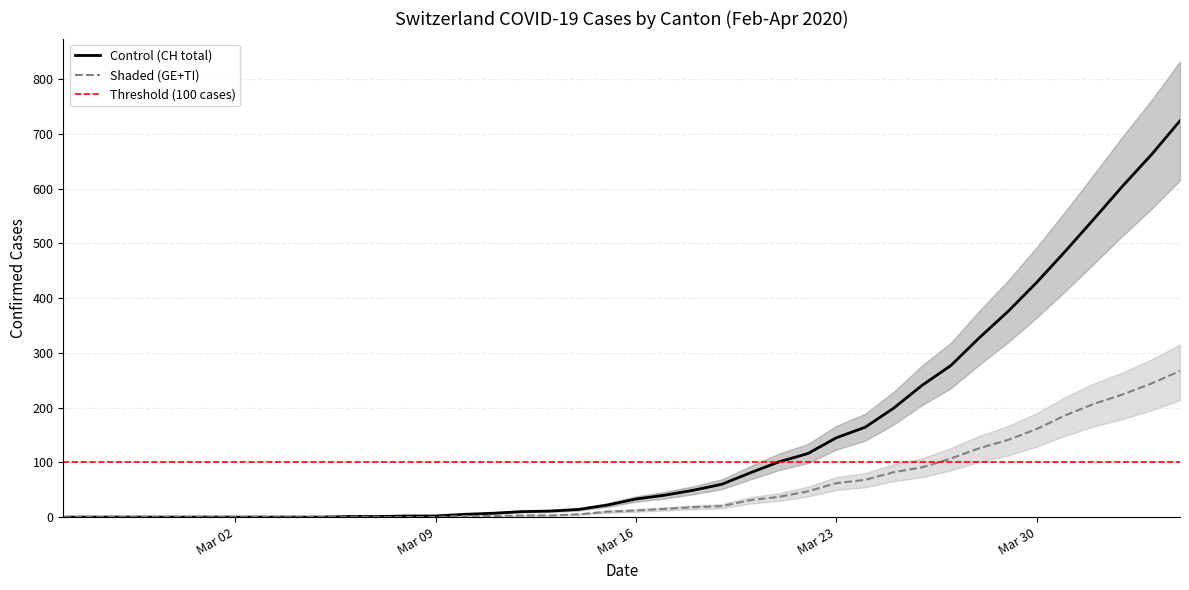

Does the chart display data point markers on the line(s)?

No